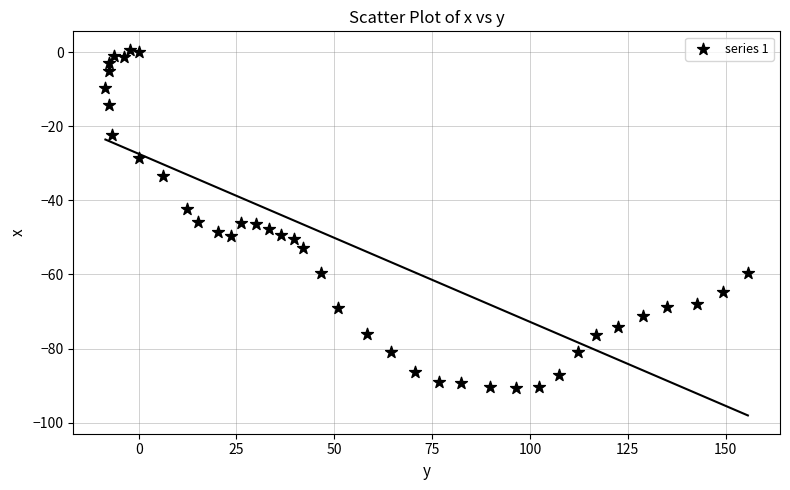

What is the range of Y values (max minus min)?

91.4